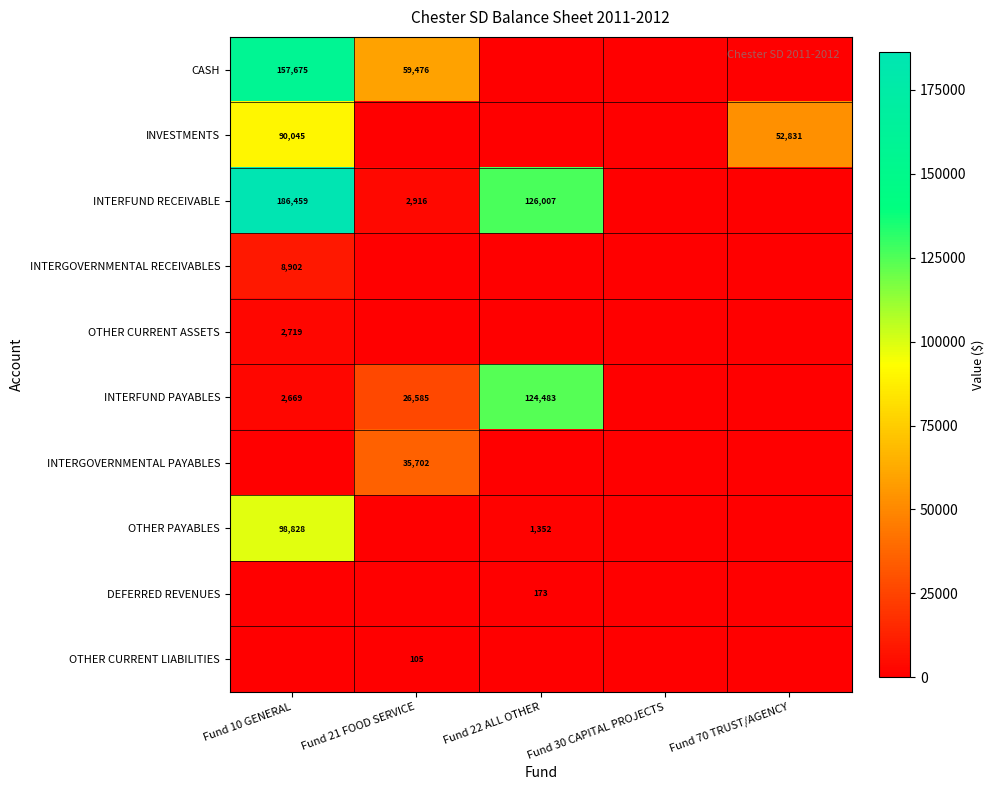

True or false: OTHER PAYABLES has a value of 1352 at Fund 22 ALL OTHER.

True